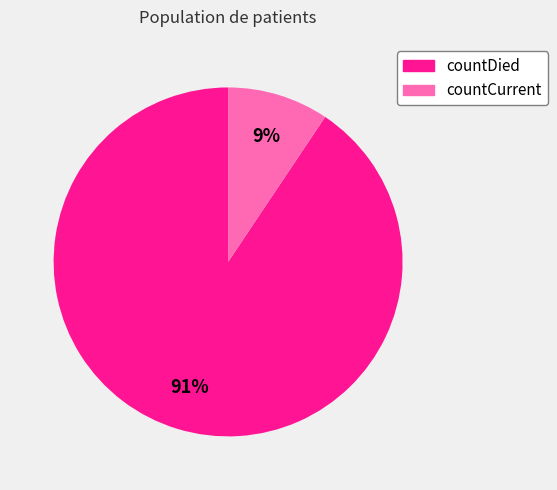

Does countCurrent account for over 50% of the chart?

No